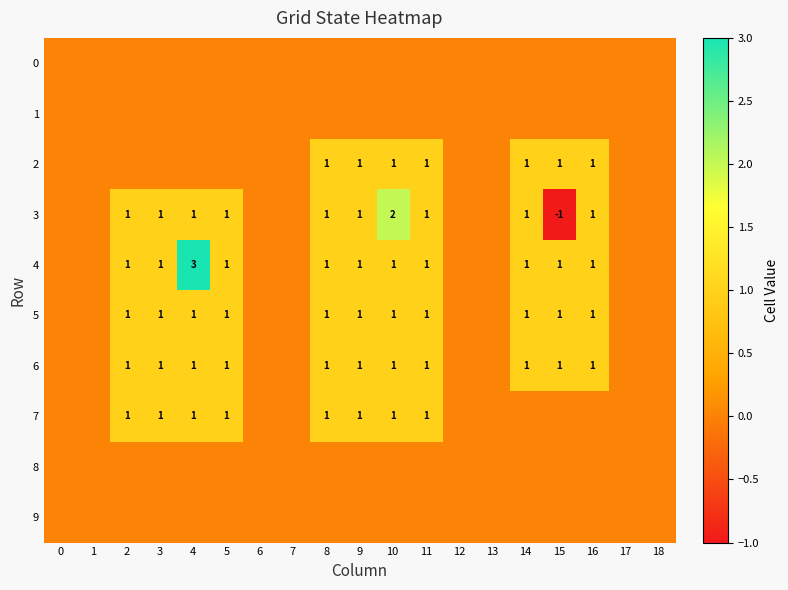

The value of 2 at 8 is 1. True or false?

True